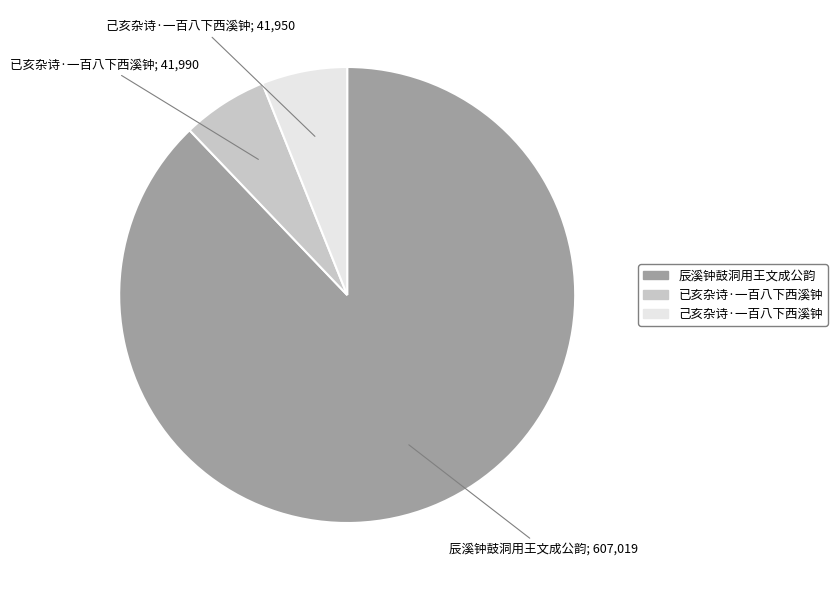

Which category accounts for the majority?

辰溪钟鼓洞用王文成公韵